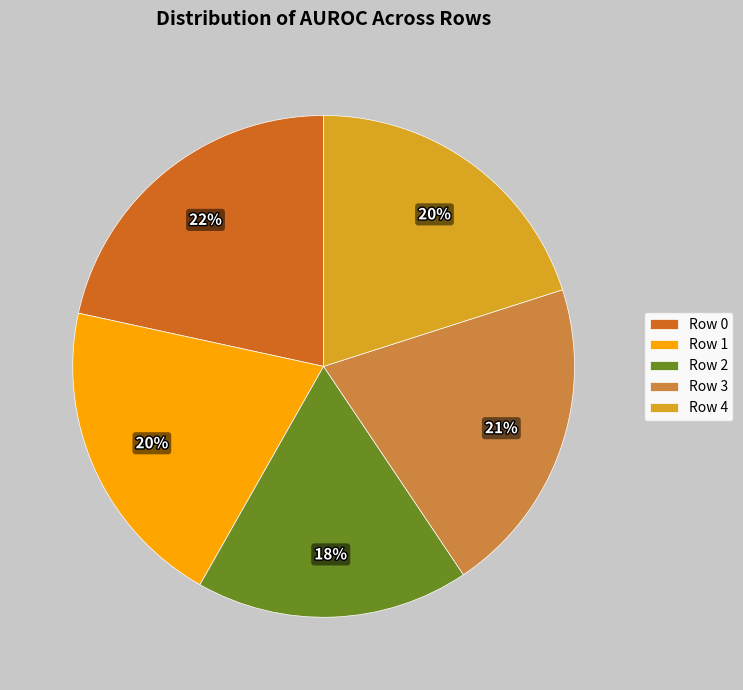

How many segments does this pie chart have?

5